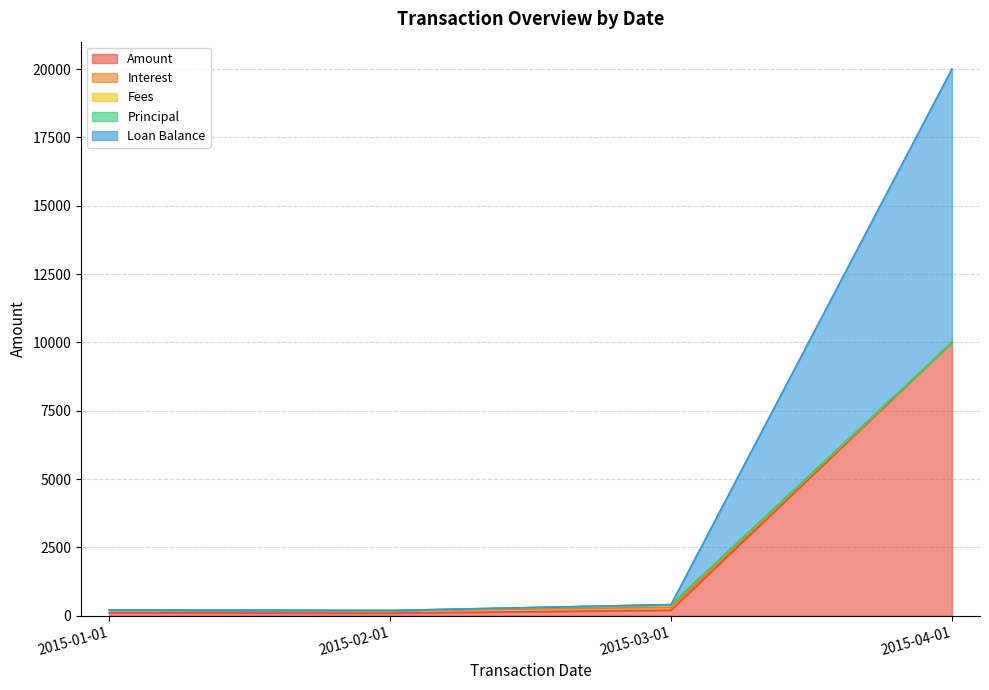

At which label does Amount reach its peak?

2015-04-01